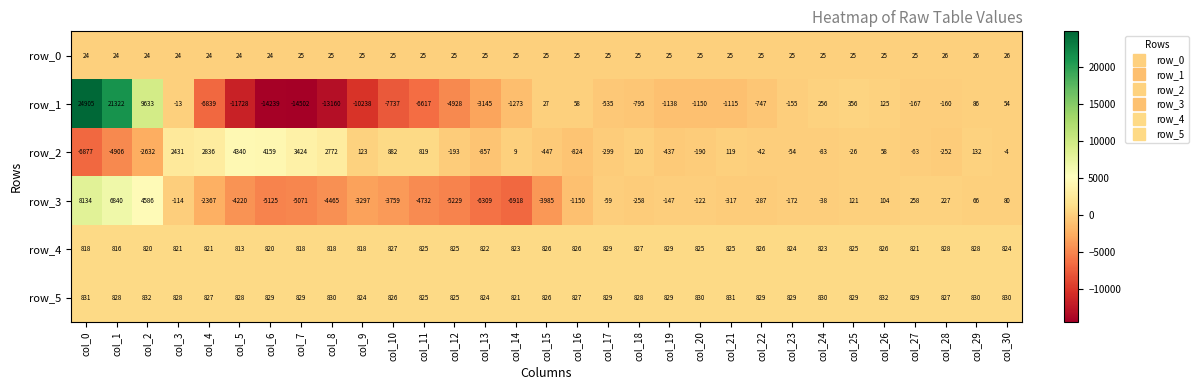

List the labels in order of row_1 value, smallest first.

col_7, col_6, col_8, col_5, col_9, col_10, col_4, col_11, col_12, col_13, col_14, col_20, col_19, col_21, col_18, col_22, col_17, col_27, col_28, col_23, col_3, col_15, col_30, col_16, col_29, col_26, col_24, col_25, col_2, col_1, col_0